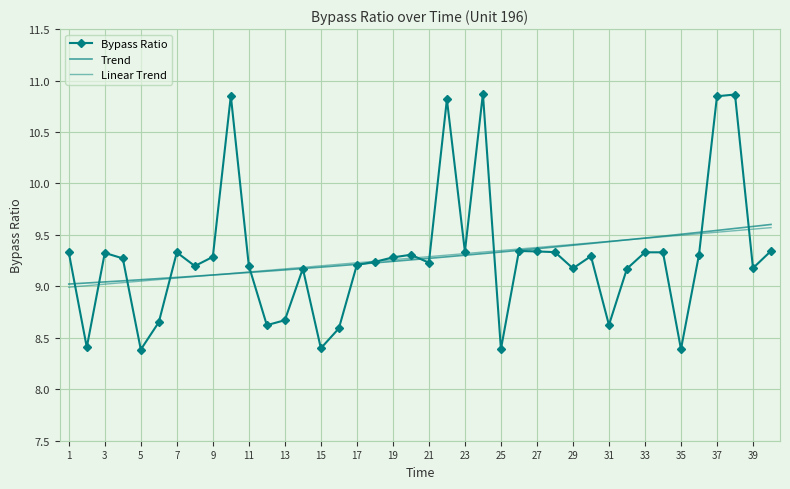

Read the value at 10.

10.9